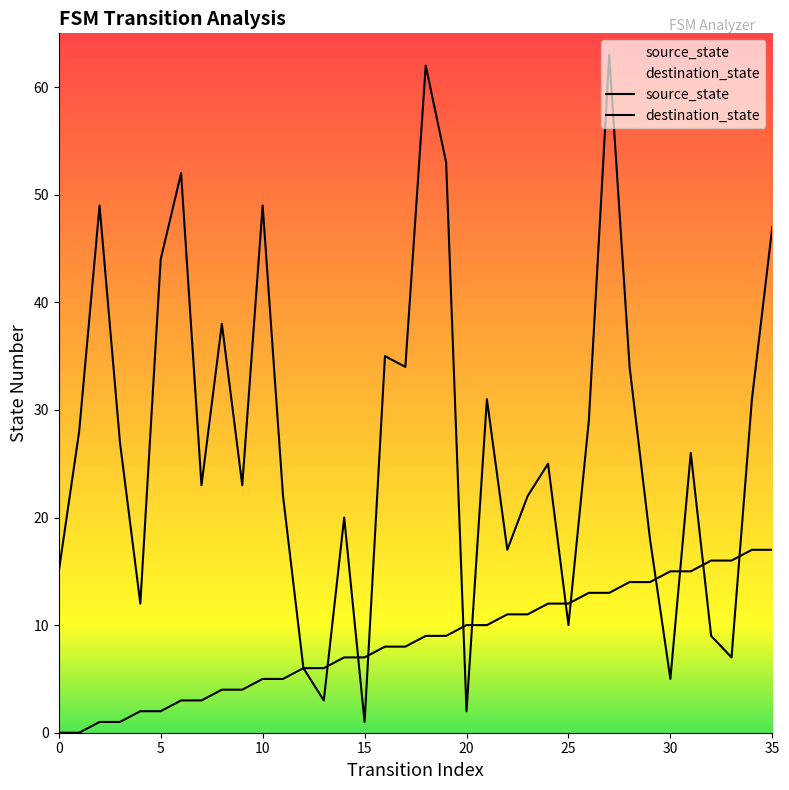

At which category is the sum across all series the highest?

27